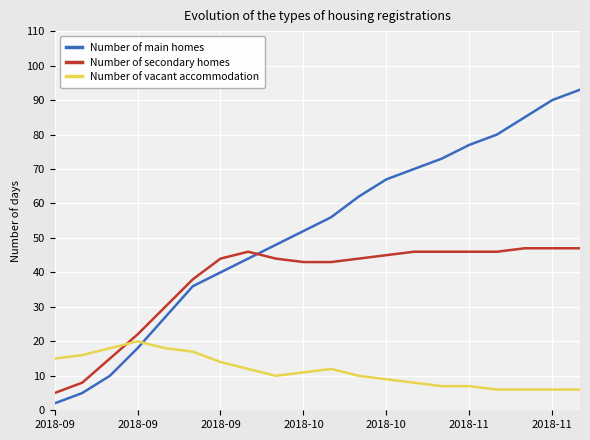

What is the greatest value displayed?

93